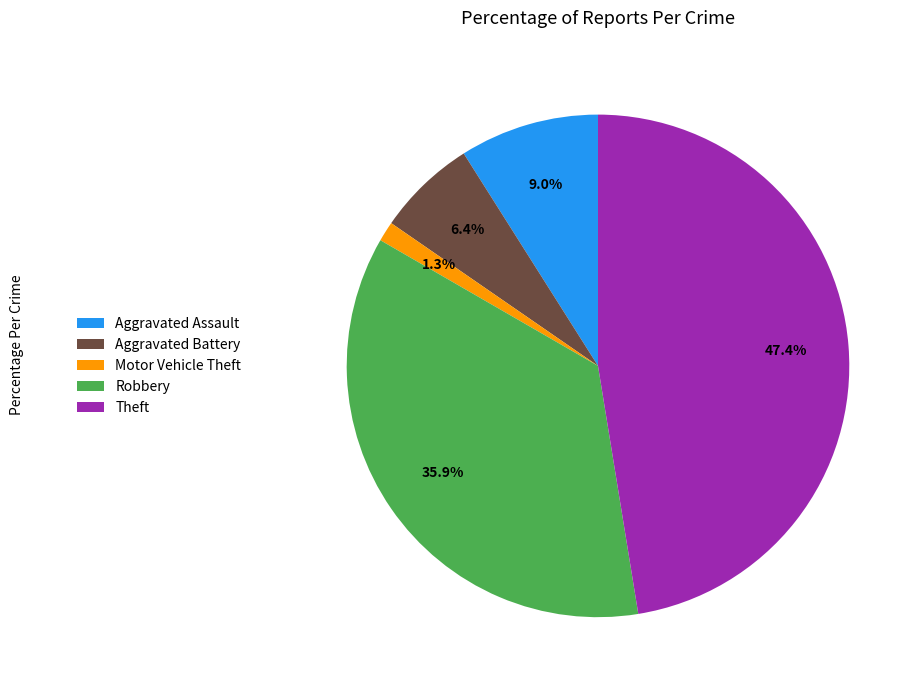

Is there a majority slice in this chart?

No